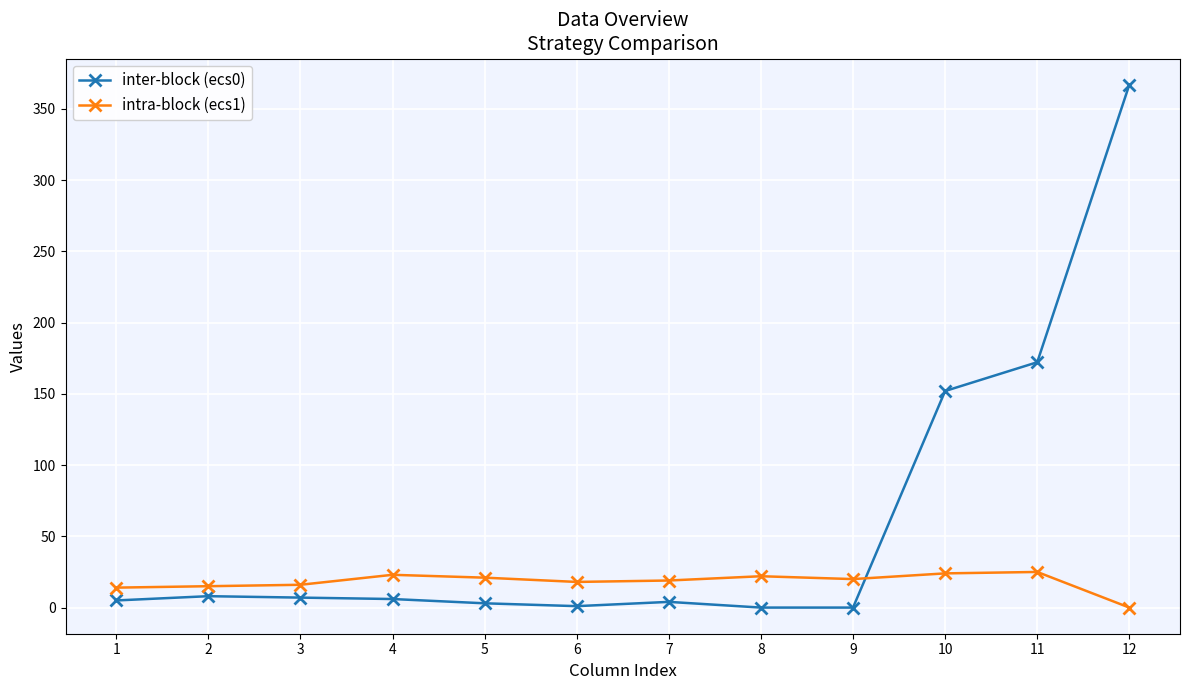

After their last crossing, which series has the higher values: intra-block (ecs1) or inter-block (ecs0)?

inter-block (ecs0)